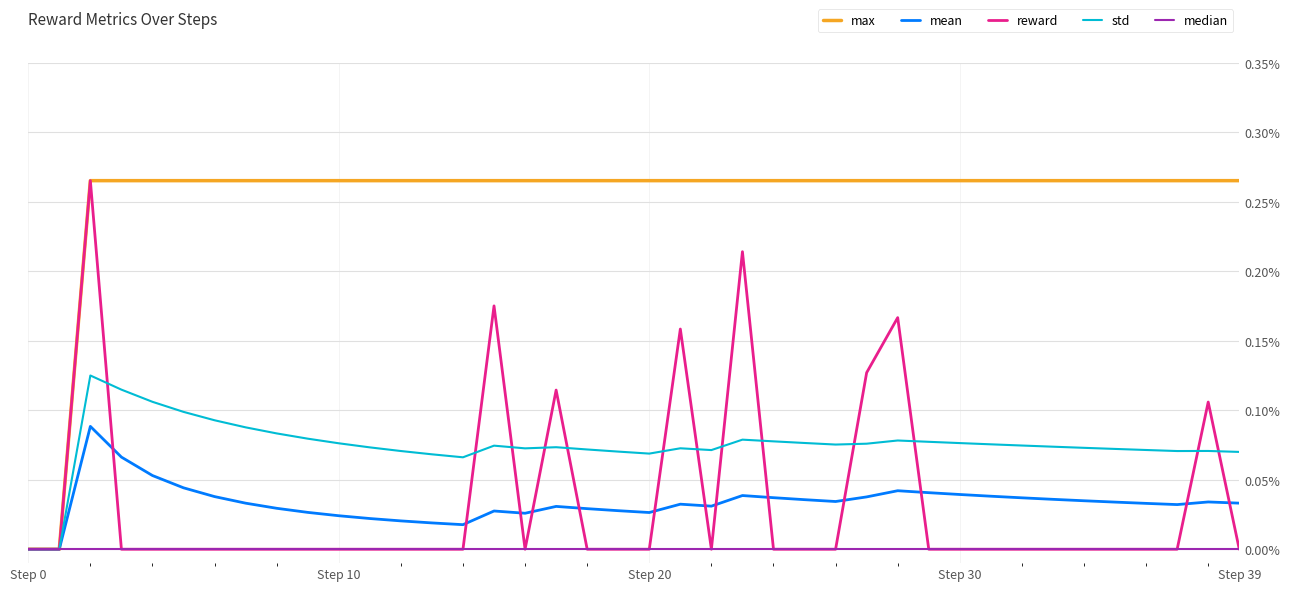

What are all the series names shown in the legend?

max, mean, reward, std, median